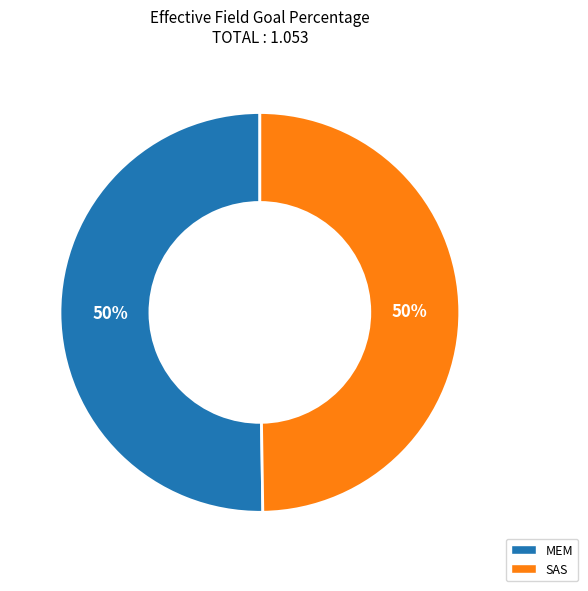

To the nearest percent, what percentage of the pie is MEM?

50%